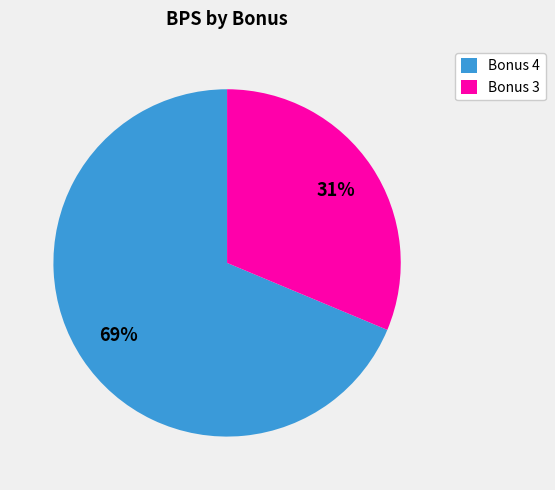

Does Bonus 3 represent more than half of the total?

No